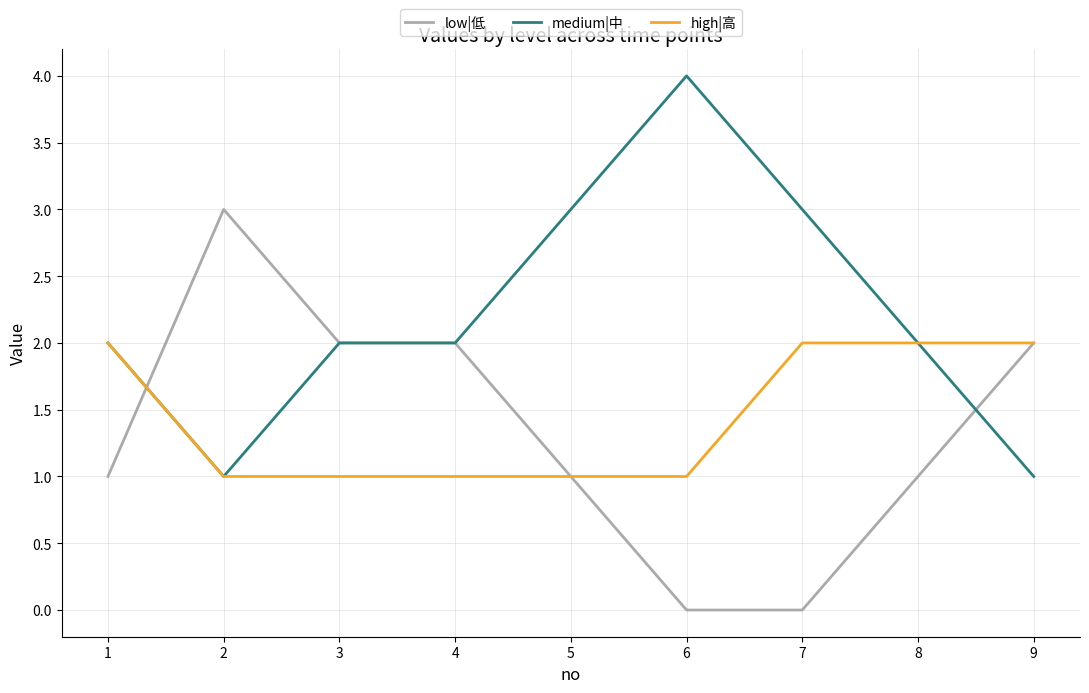

What is the approximate value of high|高 at 2?

1